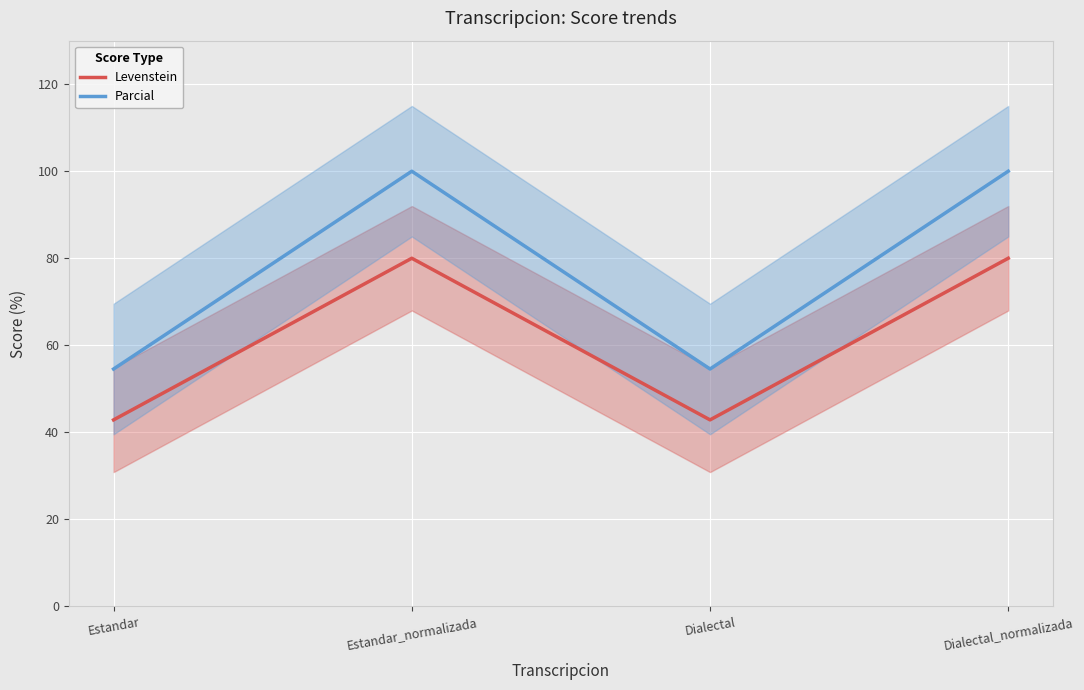

At which label is Levenstein closest to 61?

Estandar